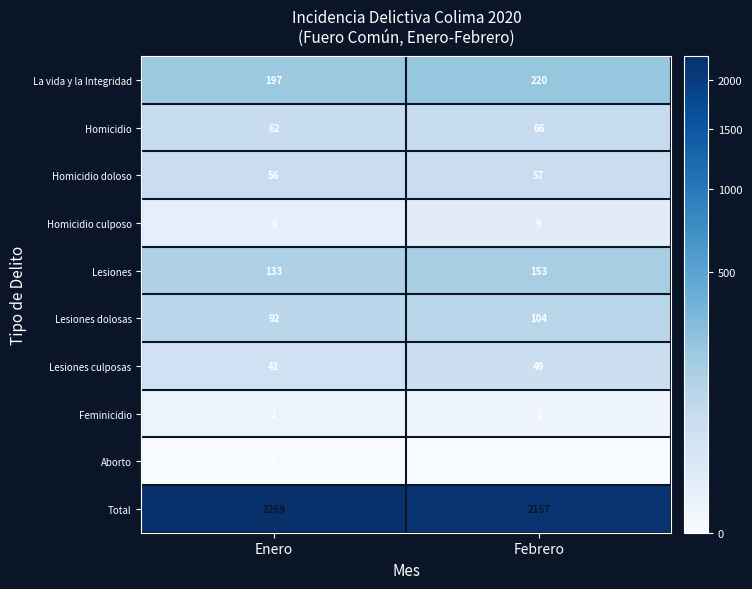

At how many categories does at least one series exceed 2262?

1